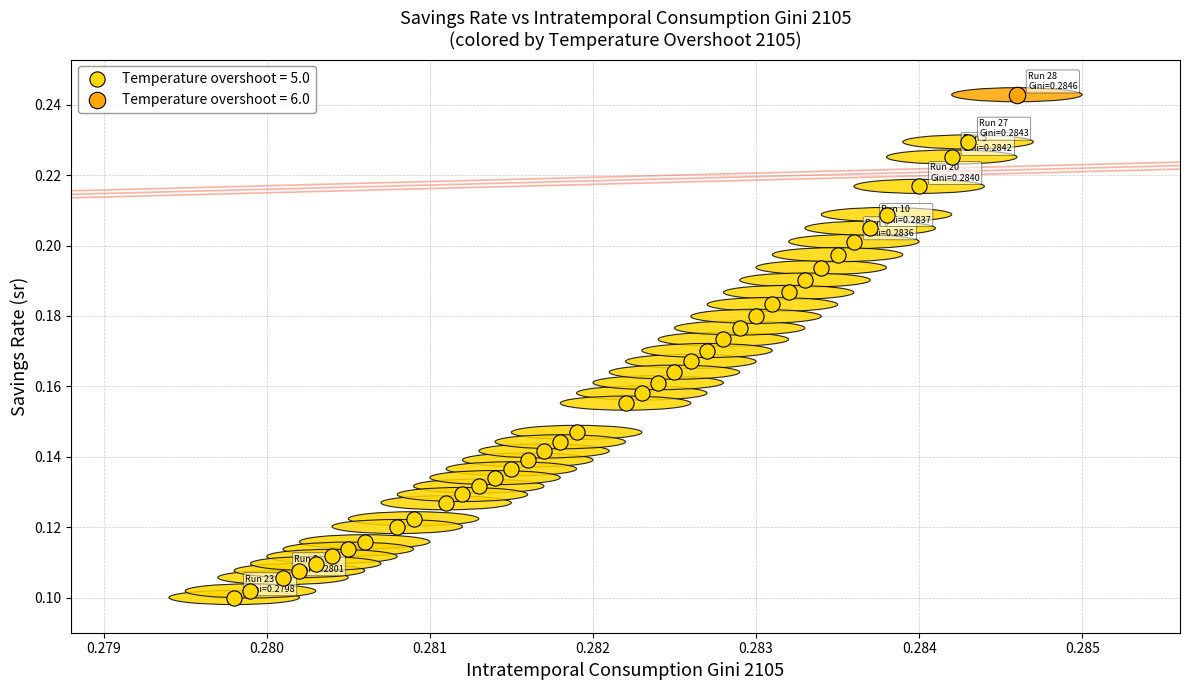

Which series contains the lowest Y value?

Temperature overshoot = 5.0